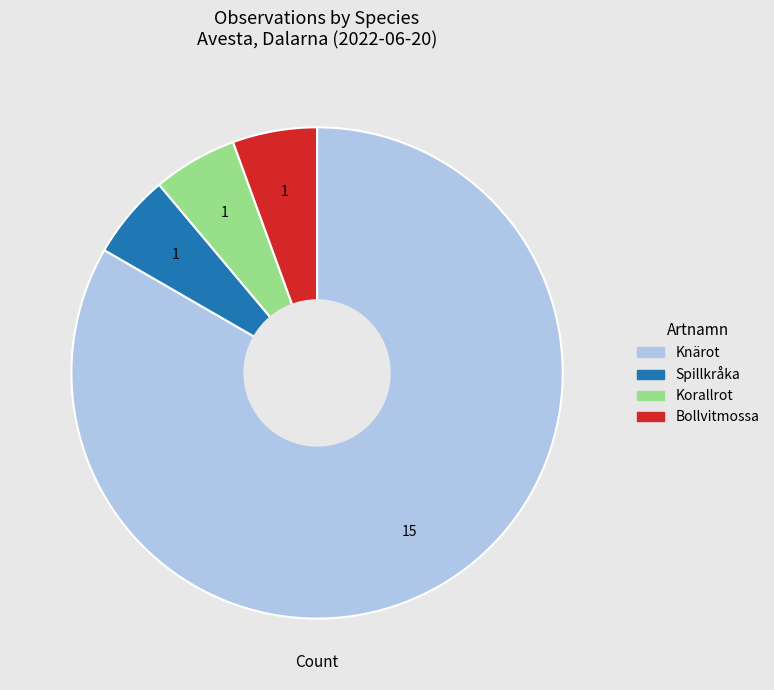

Combined, do Bollvitmossa and Korallrot account for over 50%?

No